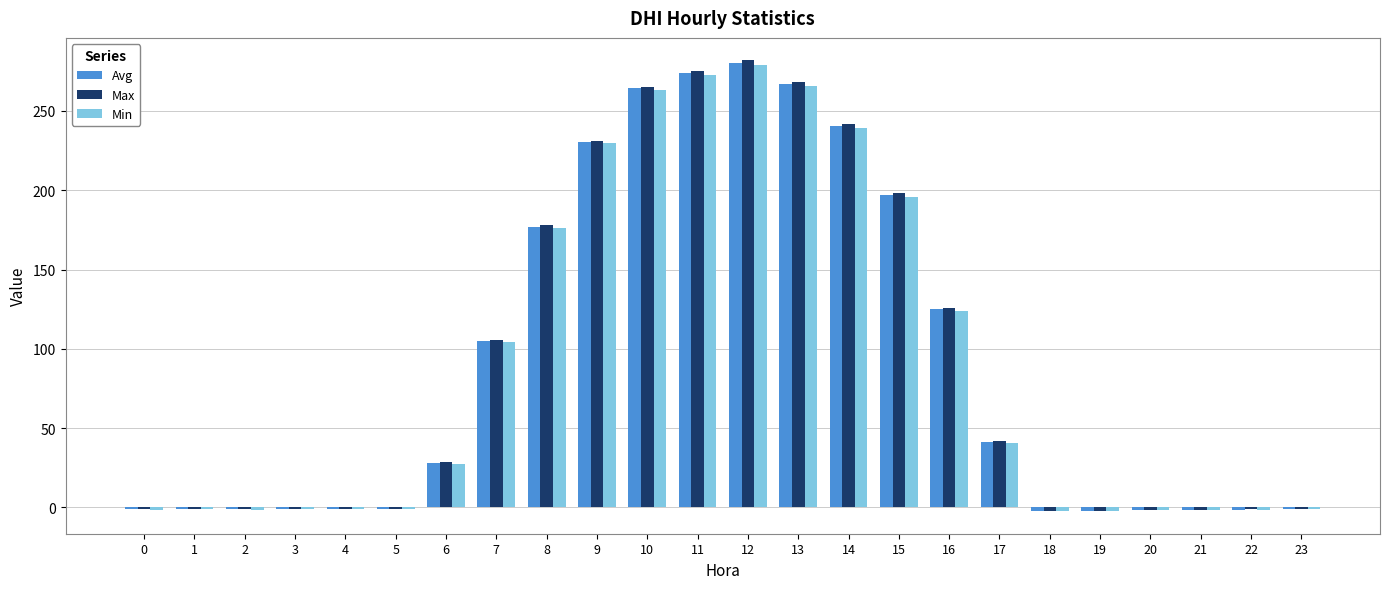

Which category has the highest value in the Min series?

12